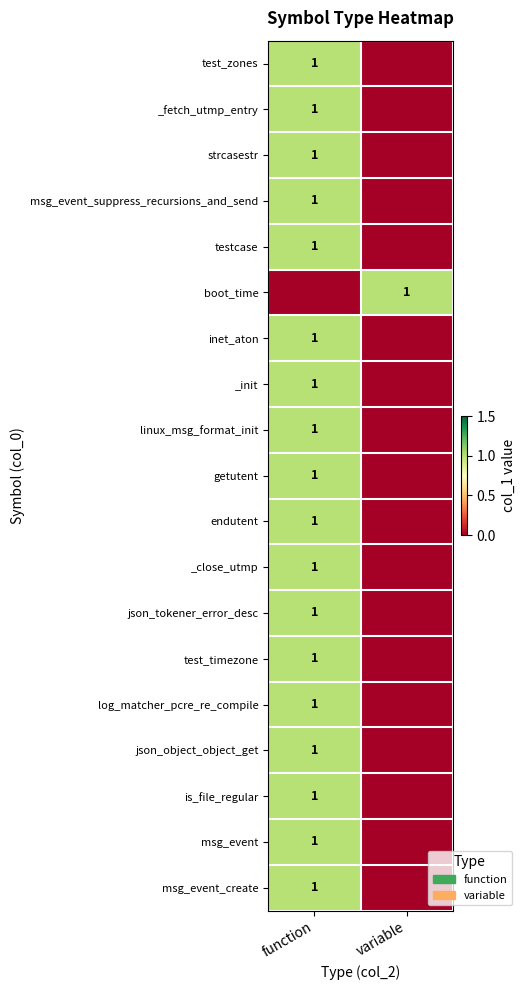

Is it true that boot_time equals 2 at variable?

False